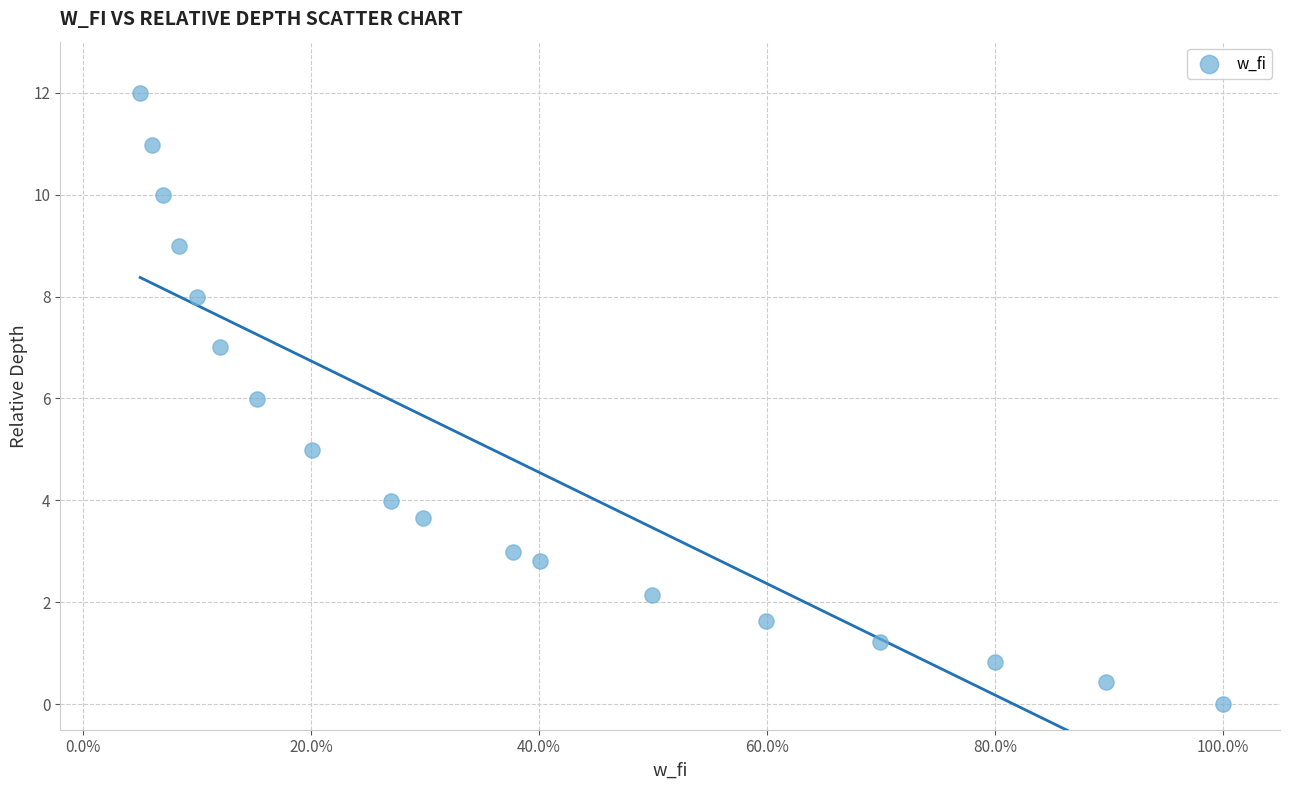

What is the range of Y values (max minus min)?

12.0